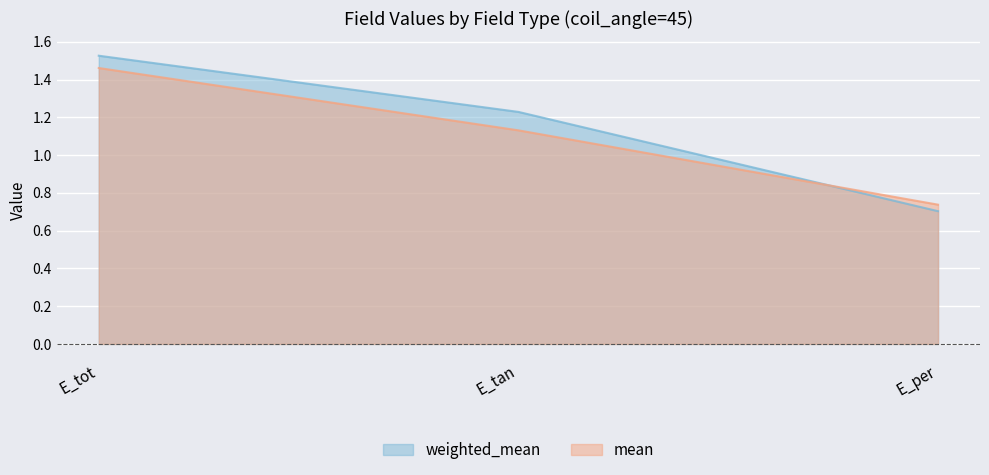

What is the minimum value shown in the chart?

0.7